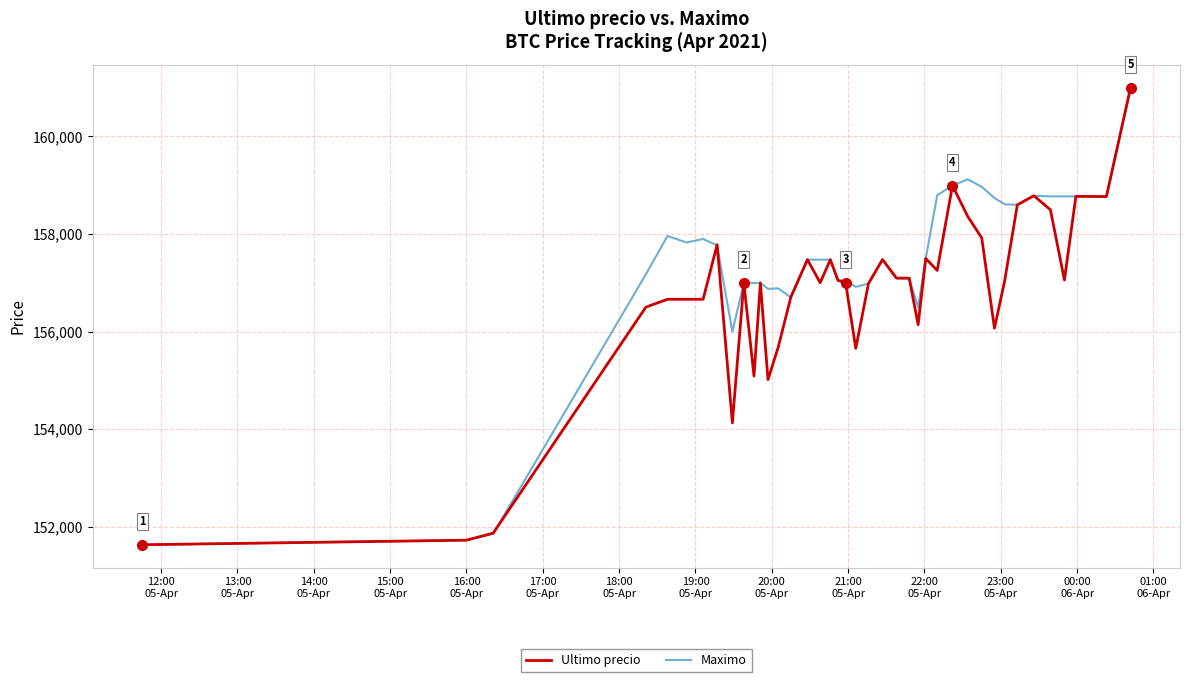

List the series in order of their overall mean, lowest first.

Ultimo precio, Maximo